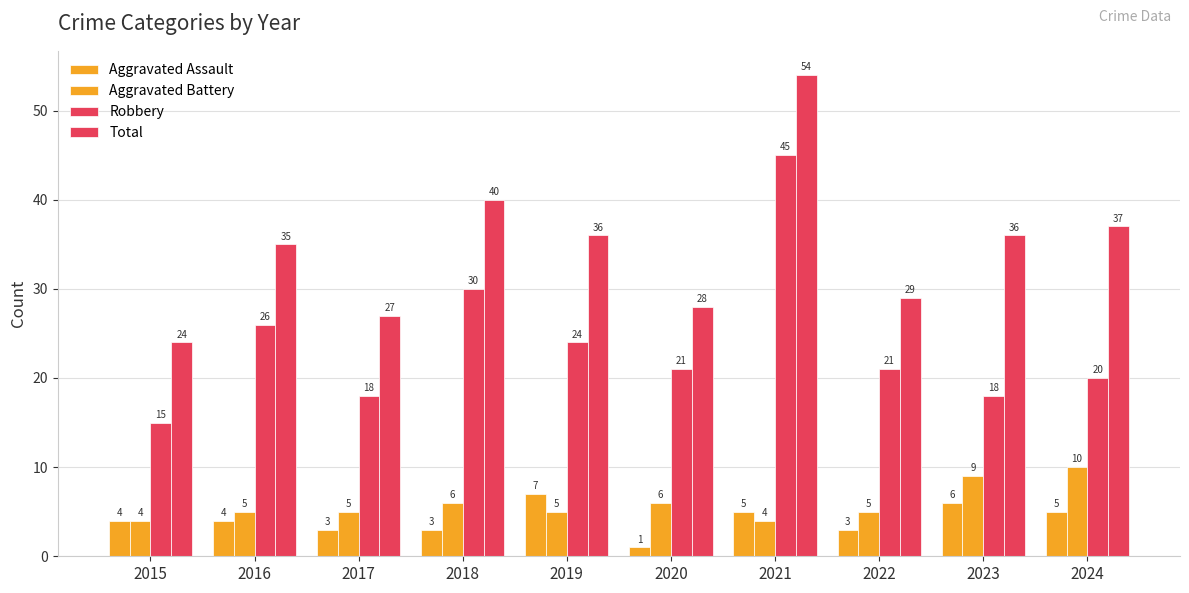

How many values in the Aggravated Battery series are below 5?

2